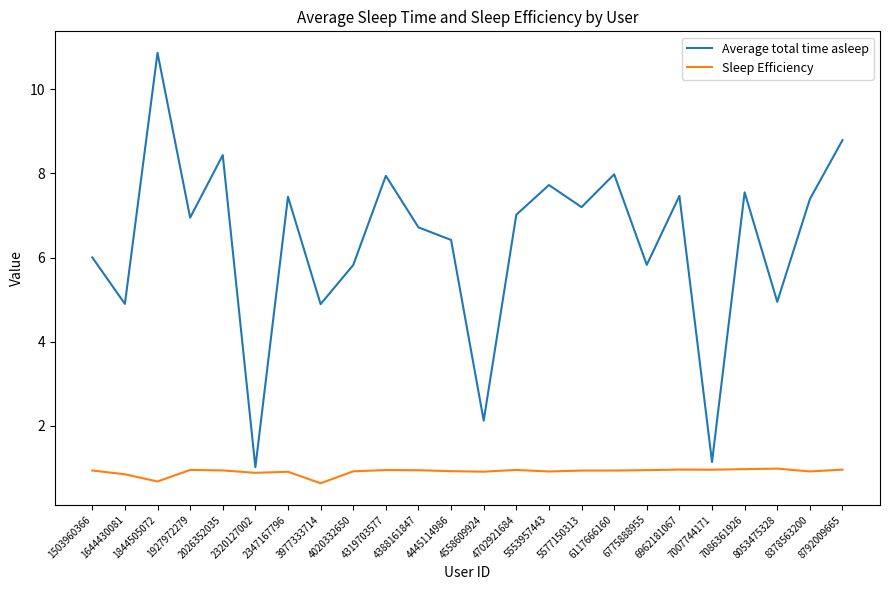

List the series in order of their peak value, highest first.

Average total time asleep, Sleep Efficiency